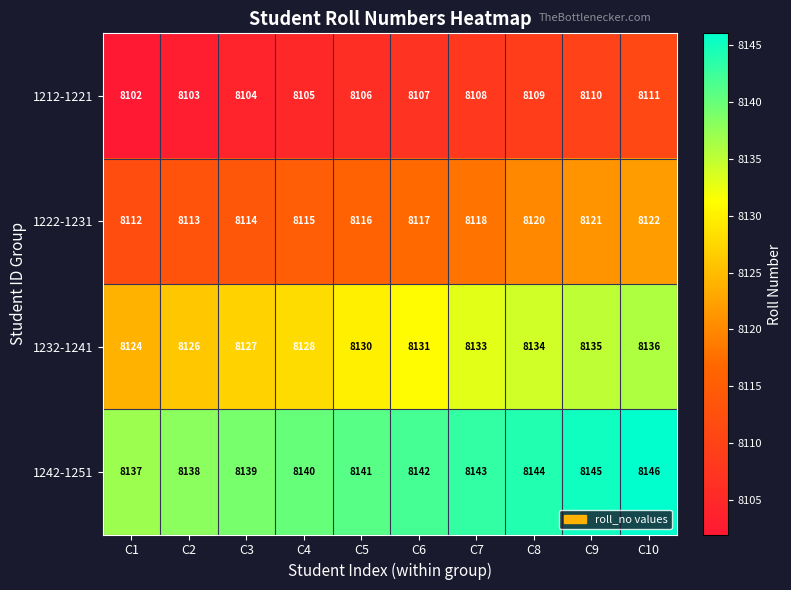

What is the average value of the 1222-1231 series?

8117